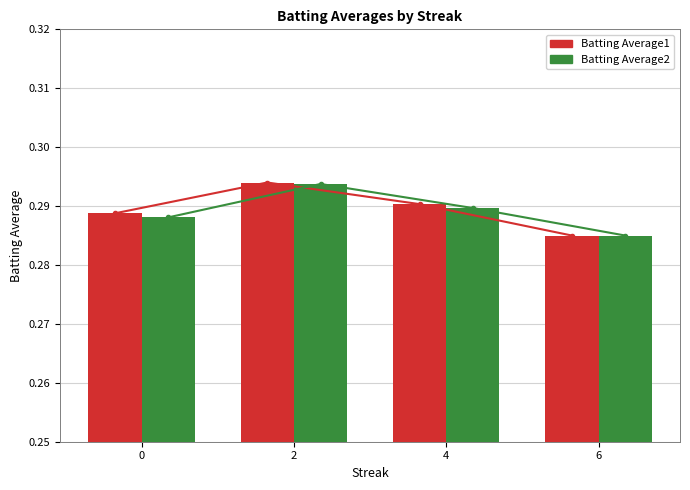

What is the value of the Batting Average2 bar at the 4th from the left?

0.3